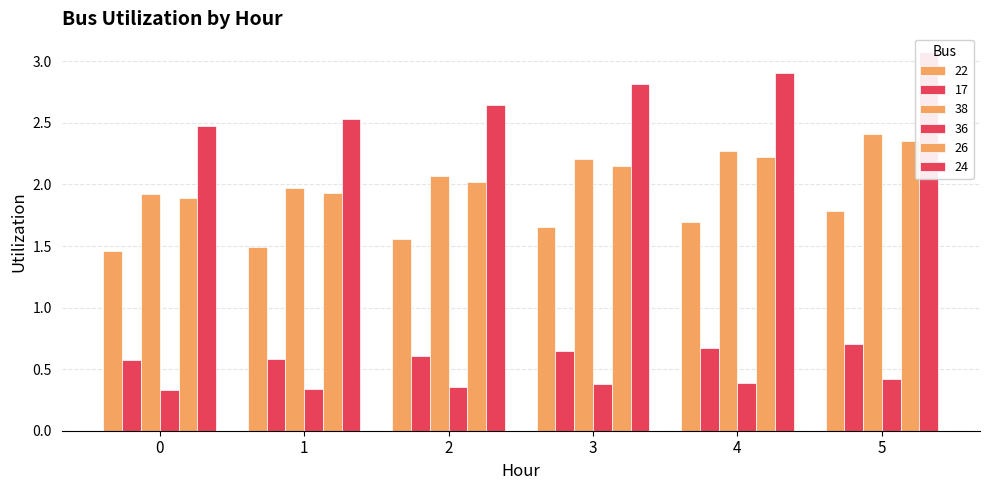

What value does the 26 series have at 4?

2.2